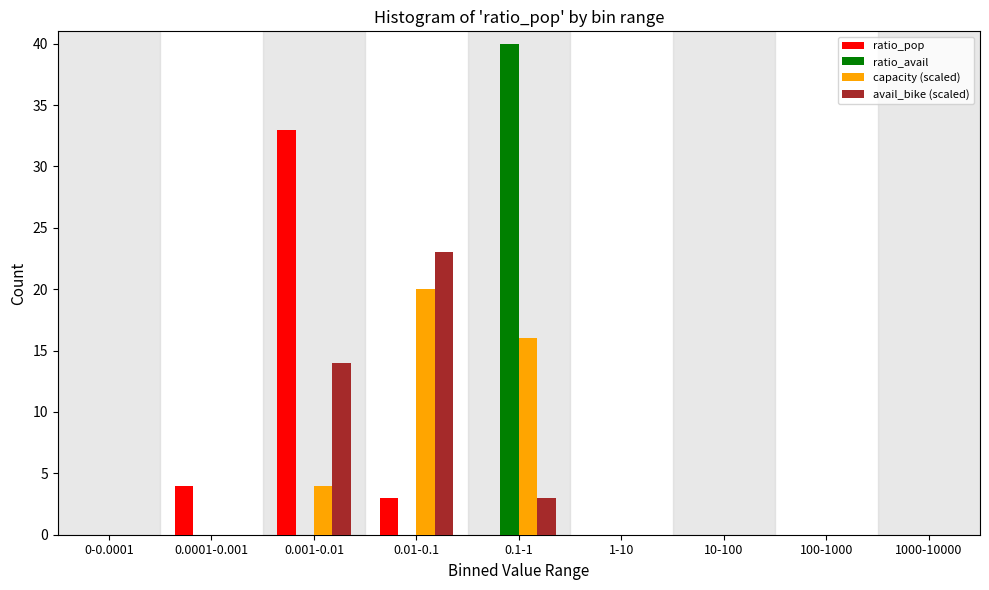

At which category is the sum across all series the highest?

0.1-1